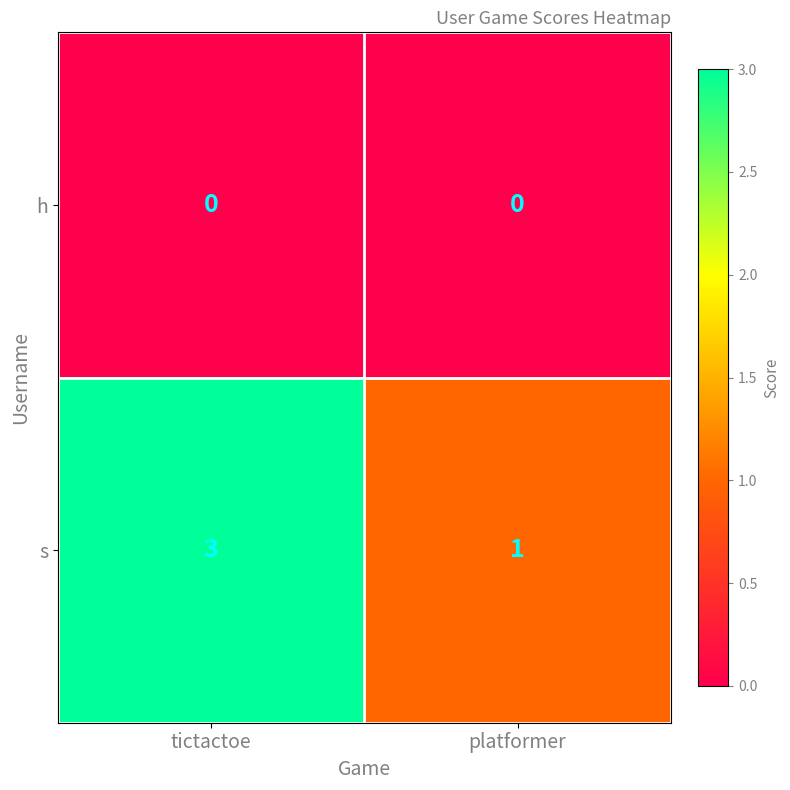

Rank the series by their maximum value, from highest to lowest.

s, h